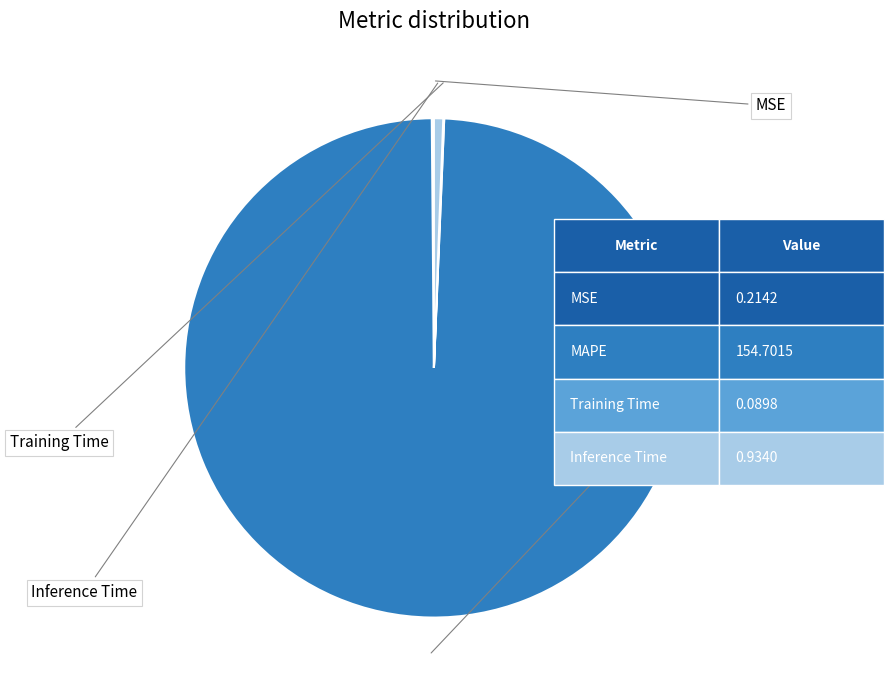

Does any single category account for the majority?

Yes